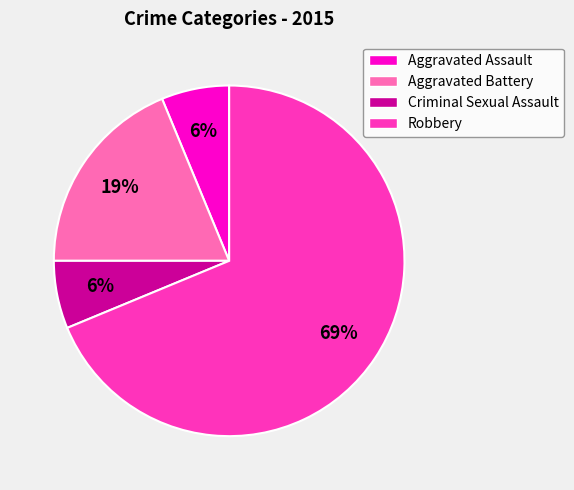

Which has a higher value, Aggravated Battery or Robbery?

Robbery